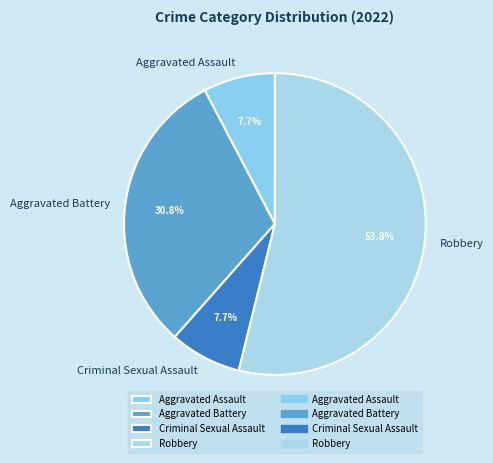

To the nearest percent, what is the average slice percentage?

25%